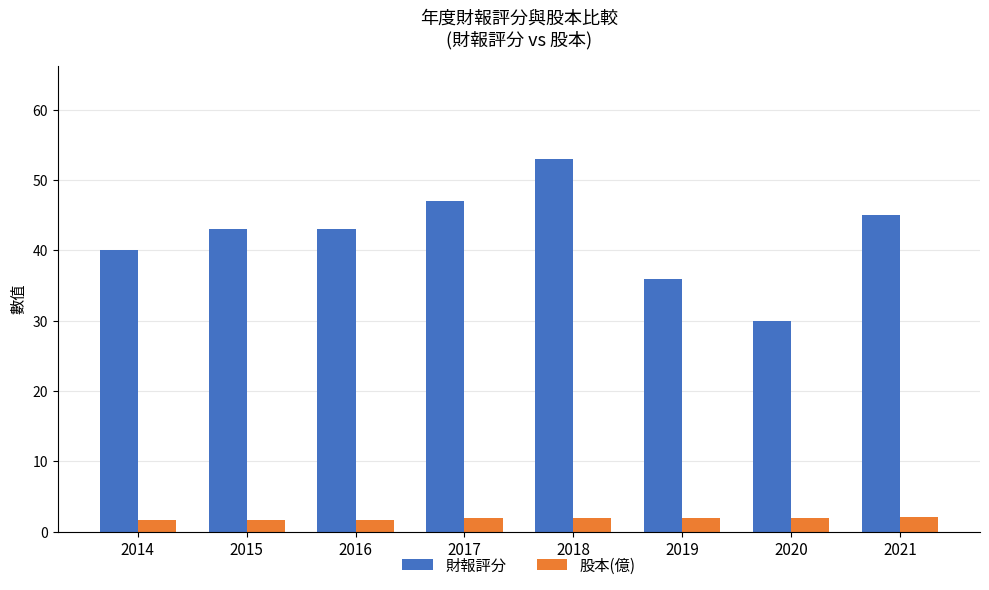

Which series has the widest spread of values?

財報評分